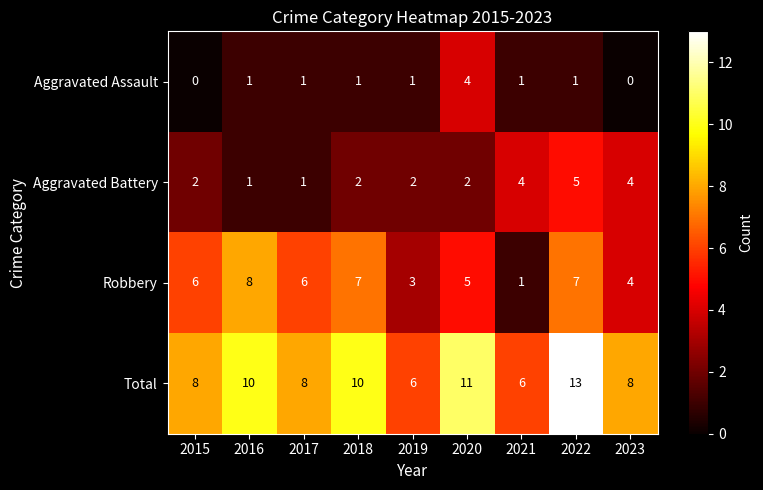

Which series has the largest total across all categories?

Total